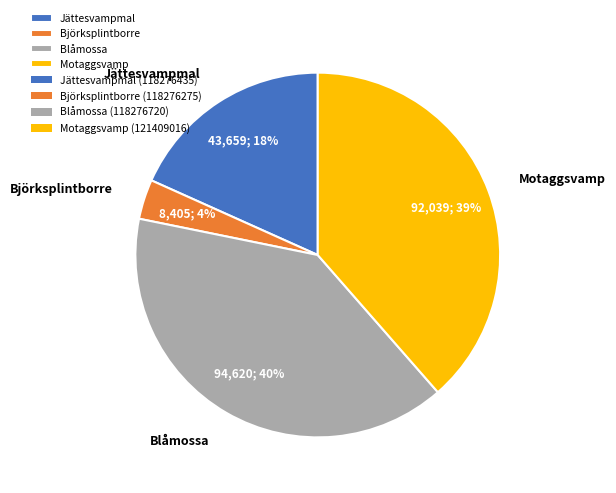

Is the sum of Motaggsvamp and Jättesvampmal greater than half?

Yes